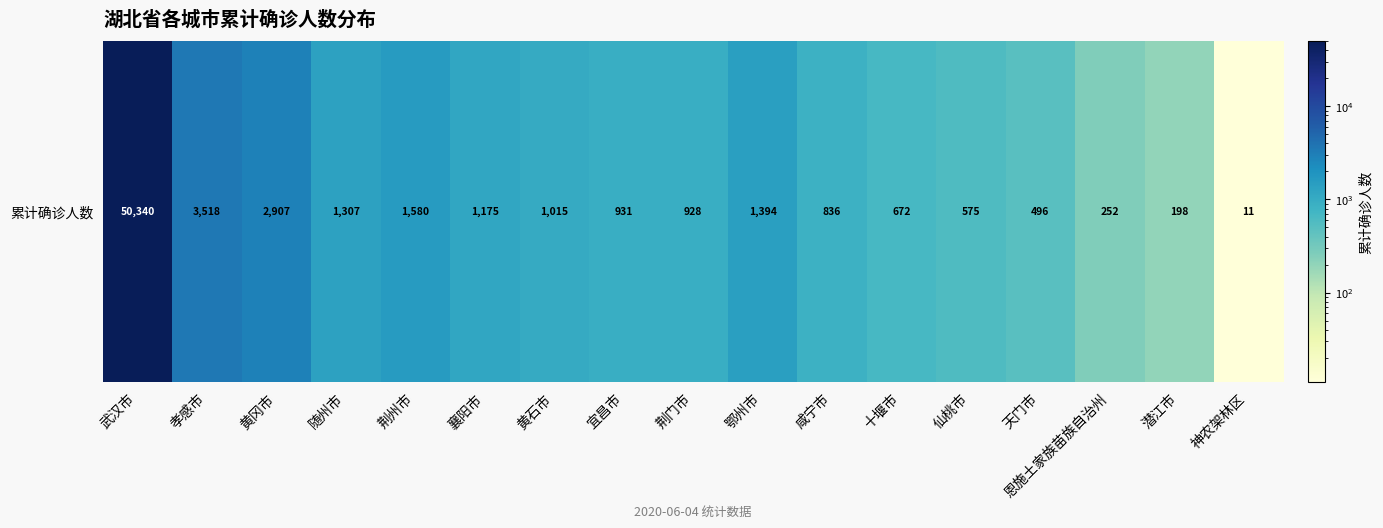

Rank the categories by value from lowest to highest.

神农架林区, 潜江市, 恩施土家族苗族自治州, 天门市, 仙桃市, 十堰市, 咸宁市, 荆门市, 宜昌市, 黄石市, 襄阳市, 随州市, 鄂州市, 荆州市, 黄冈市, 孝感市, 武汉市